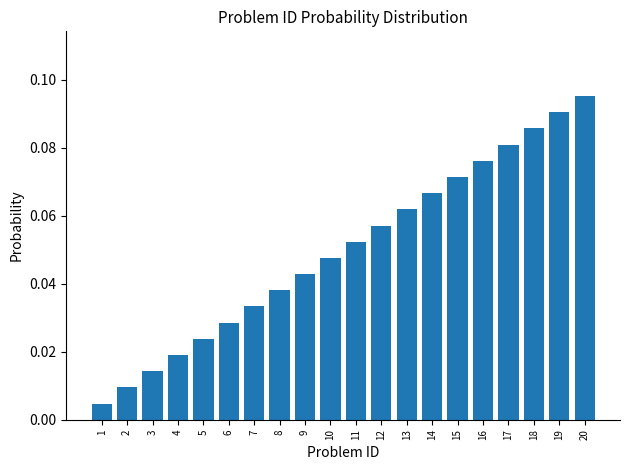

Does the chart contain stacked bars?

No